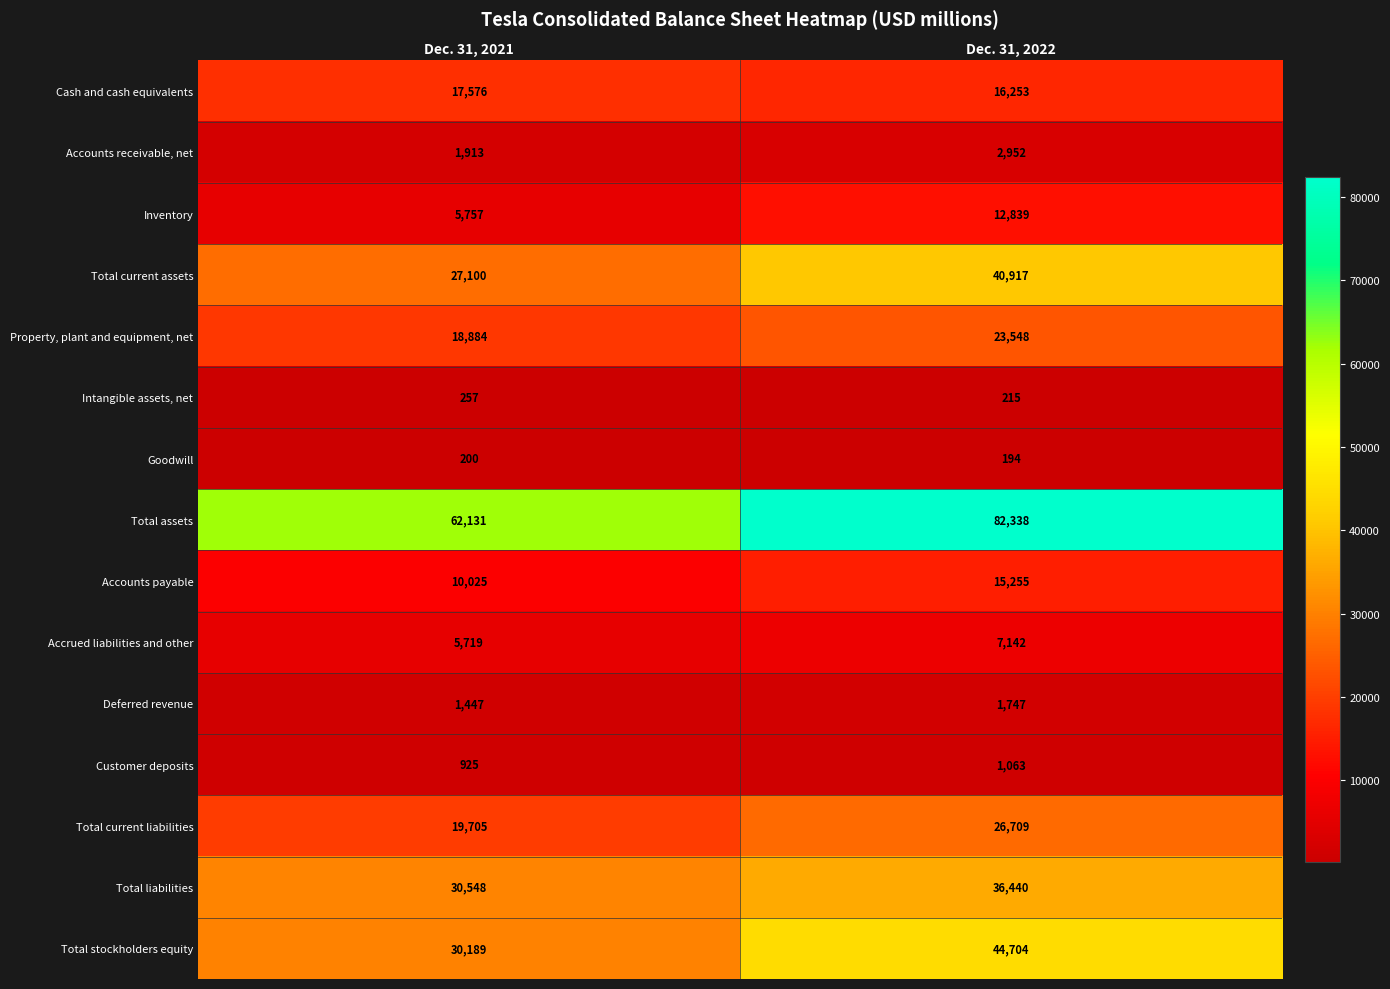

Reading right to left, extract all data points from this chart.

Cash and cash equivalents: 16253	17576
Accounts receivable, net: 2952	1913
Inventory: 12839	5757
Total current assets: 40917	27100
Property, plant and equipment, net: 23548	18884
Intangible assets, net: 215	257
Goodwill: 194	200
Total assets: 82338	62131
Accounts payable: 15255	10025
Accrued liabilities and other: 7142	5719
Deferred revenue: 1747	1447
Customer deposits: 1063	925
Total current liabilities: 26709	19705
Total liabilities: 36440	30548
Total stockholders equity: 44704	30189